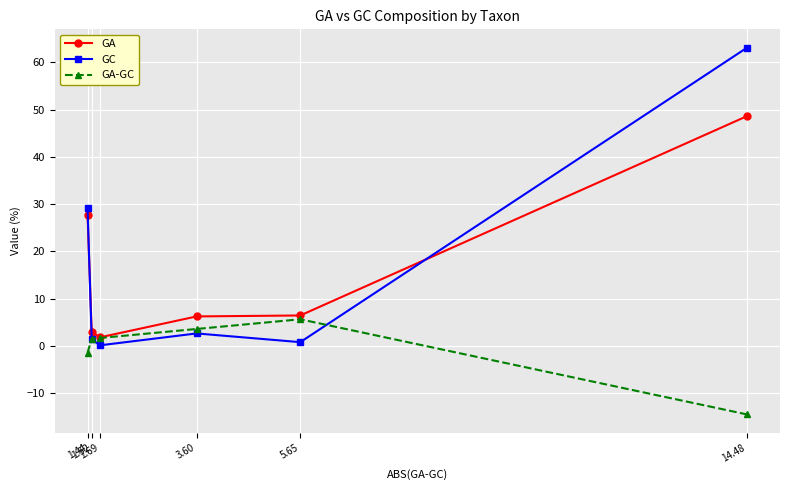

Count the number of data series in this chart.

3